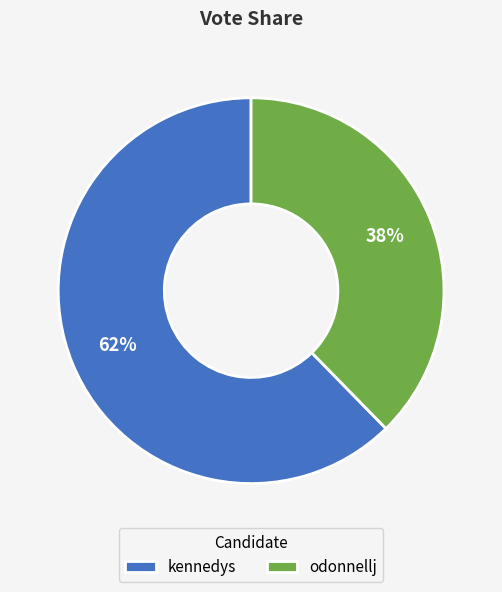

Between kennedys and odonnellj, which is larger?

kennedys